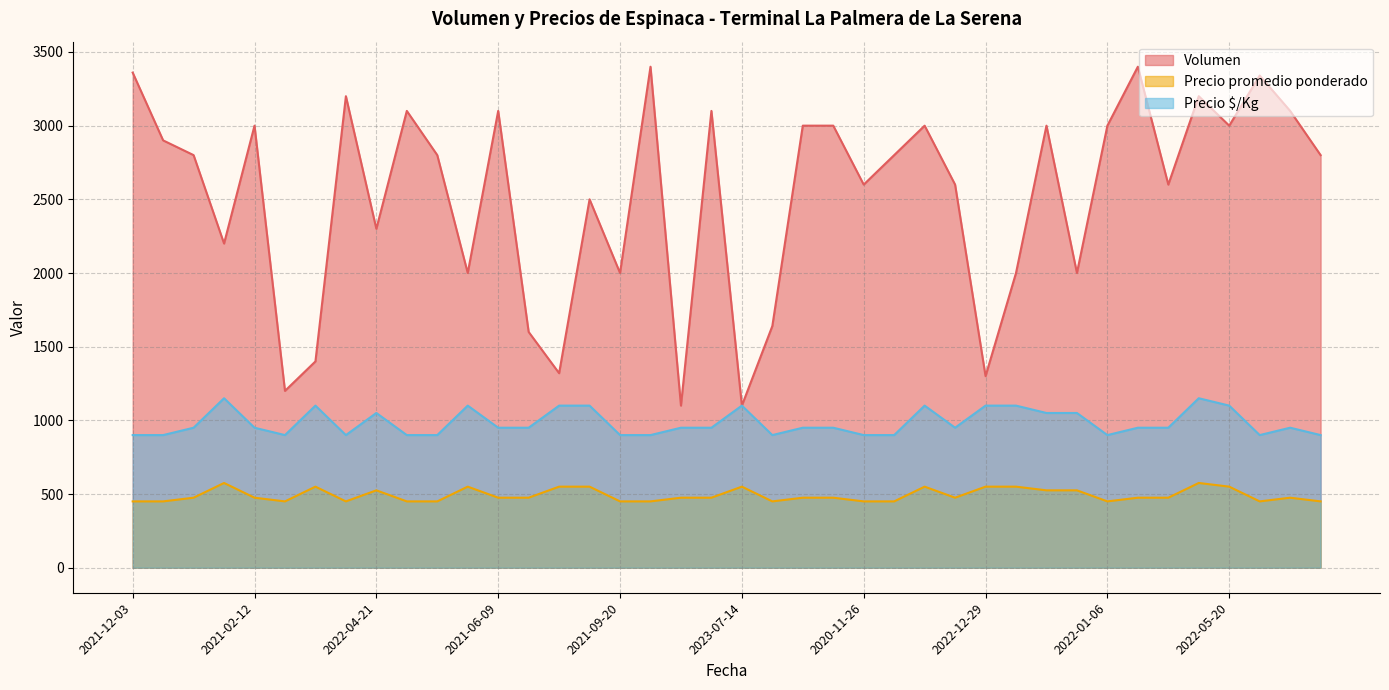

True or false: Volumen and Precio promedio ponderado cross at least once.

False